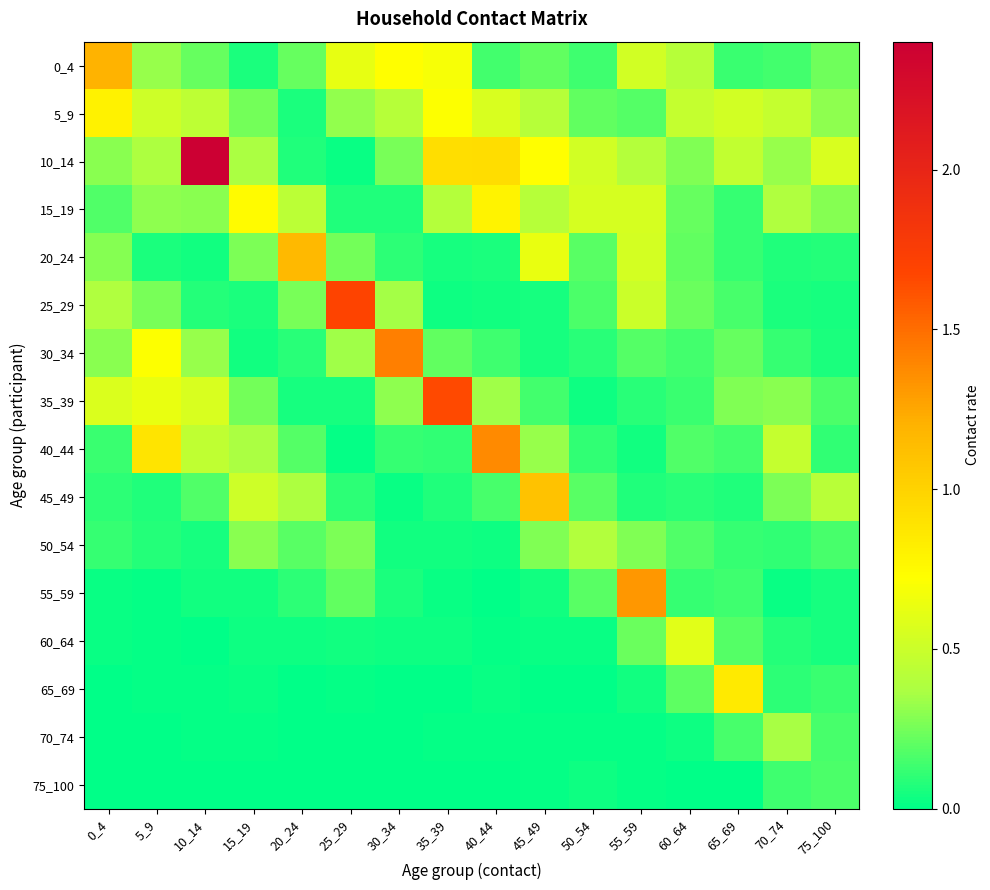

Between 15_19 and 25_29, which series saw the biggest shift?

25_29